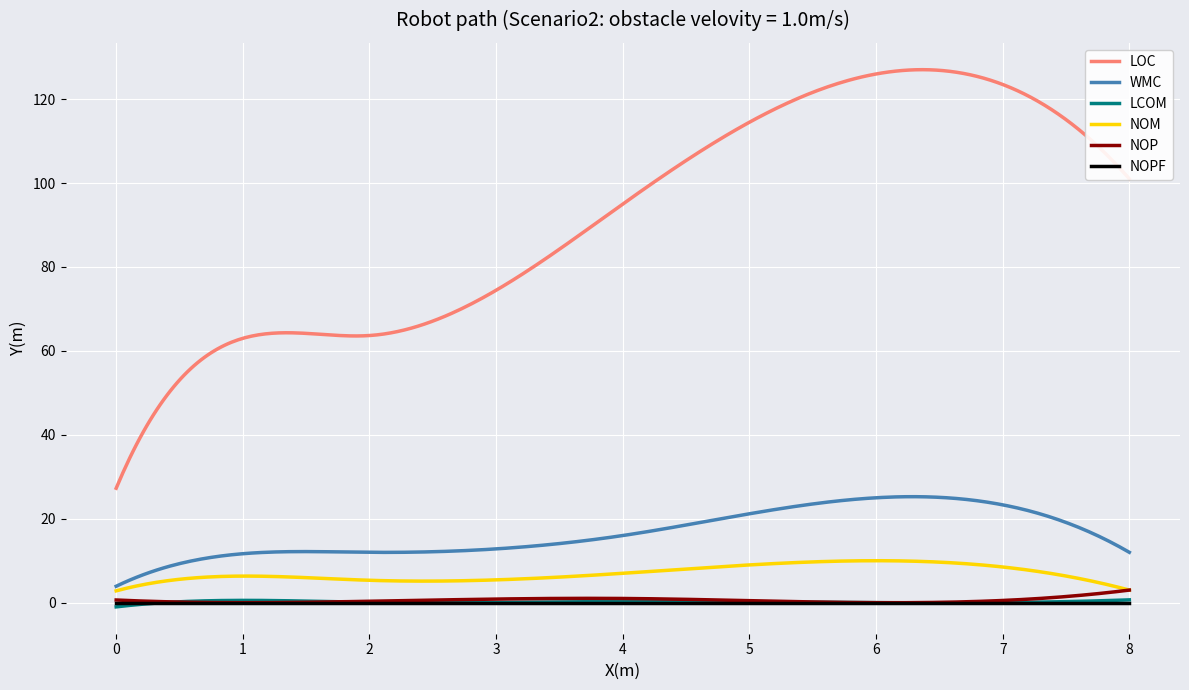

What is the minimum value for LOC?

27.3